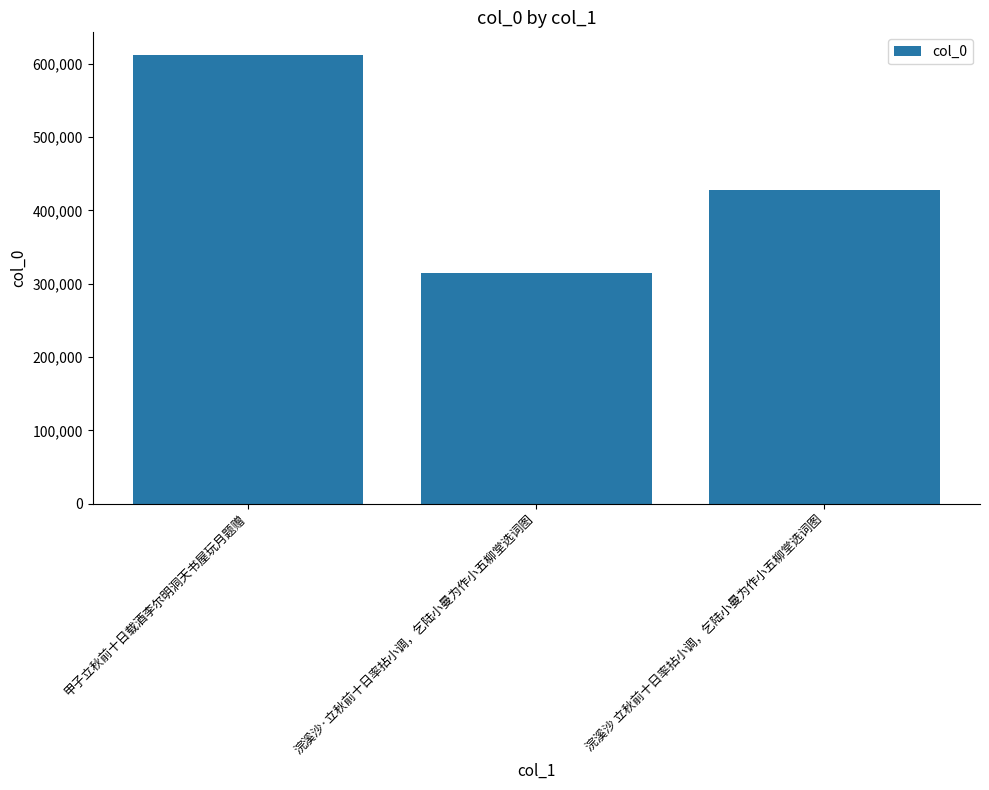

What is the change in value from 浣溪沙·立秋前十日率拈小调，乞陆小曼为作小五柳堂选词图 to 浣溪沙 立秋前十日率拈小调，乞陆小曼为作小五柳堂选词图?

+112788